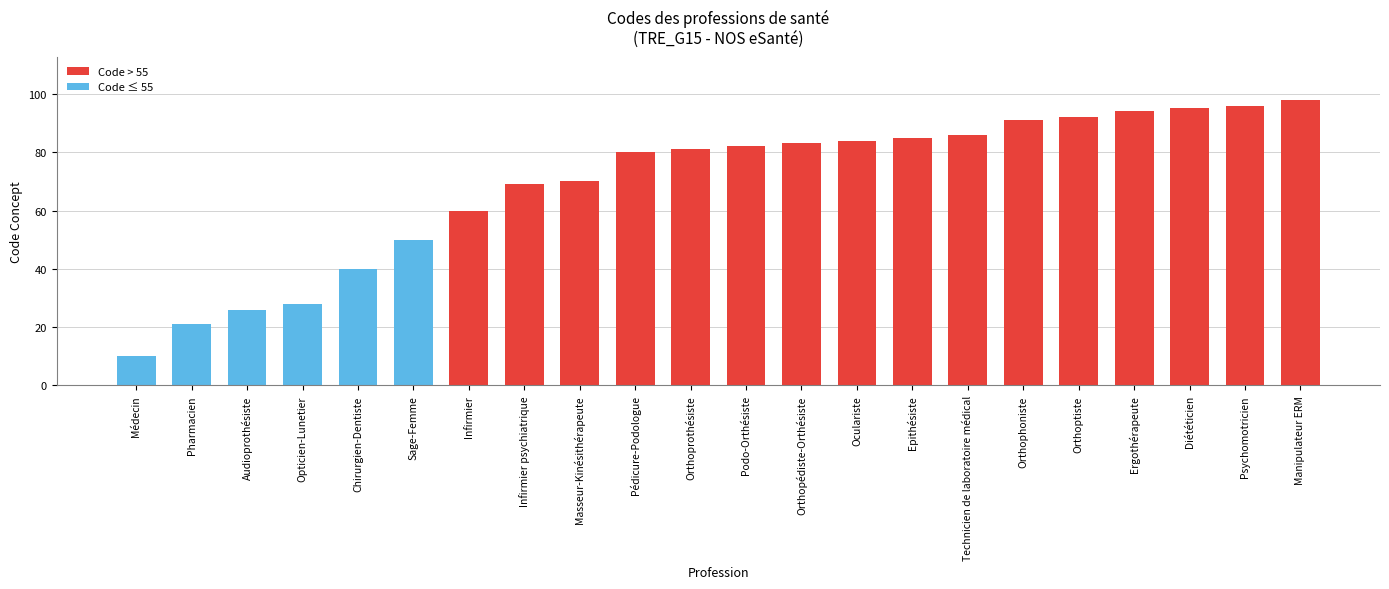

At which category is the sum across all series the highest?

Manipulateur ERM